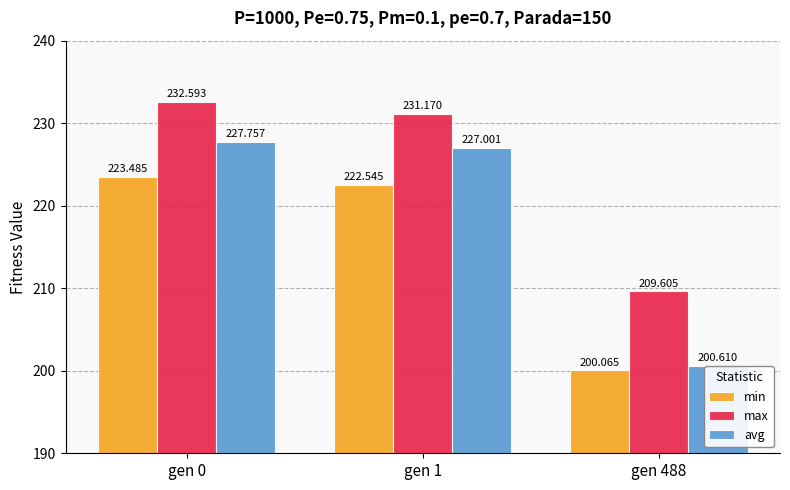

True or false: avg has a value of 200.6 at gen 488.

True